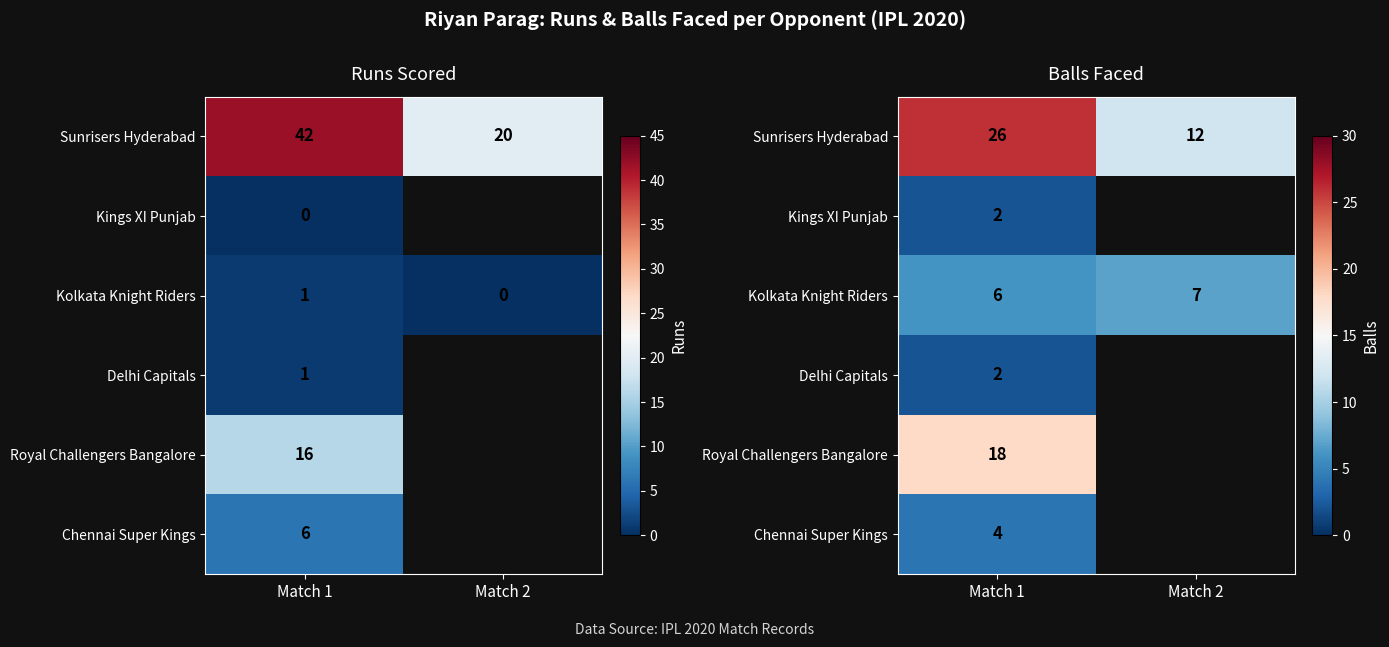

What is the total value across all series at Match 1?

58.0